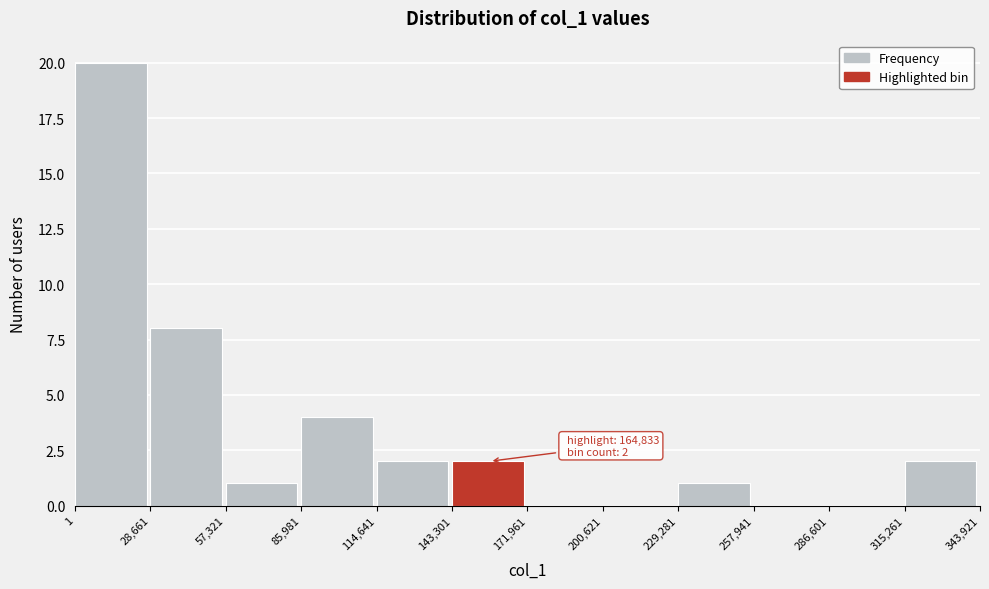

Which range on the x-axis has the tallest bar?

1 to 28,661